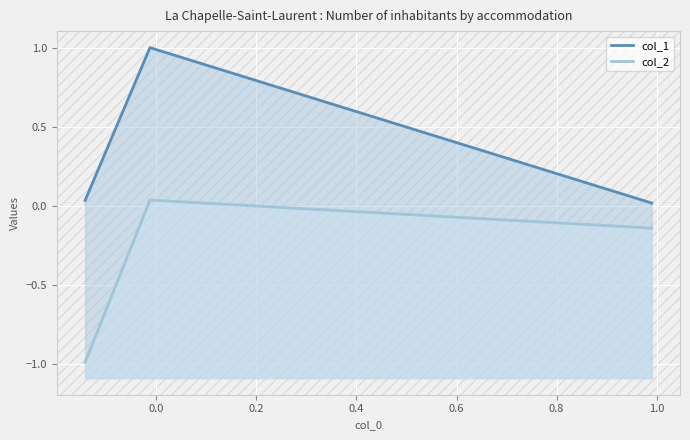

What is the spread (max minus min) of values at 0.2?

0.2